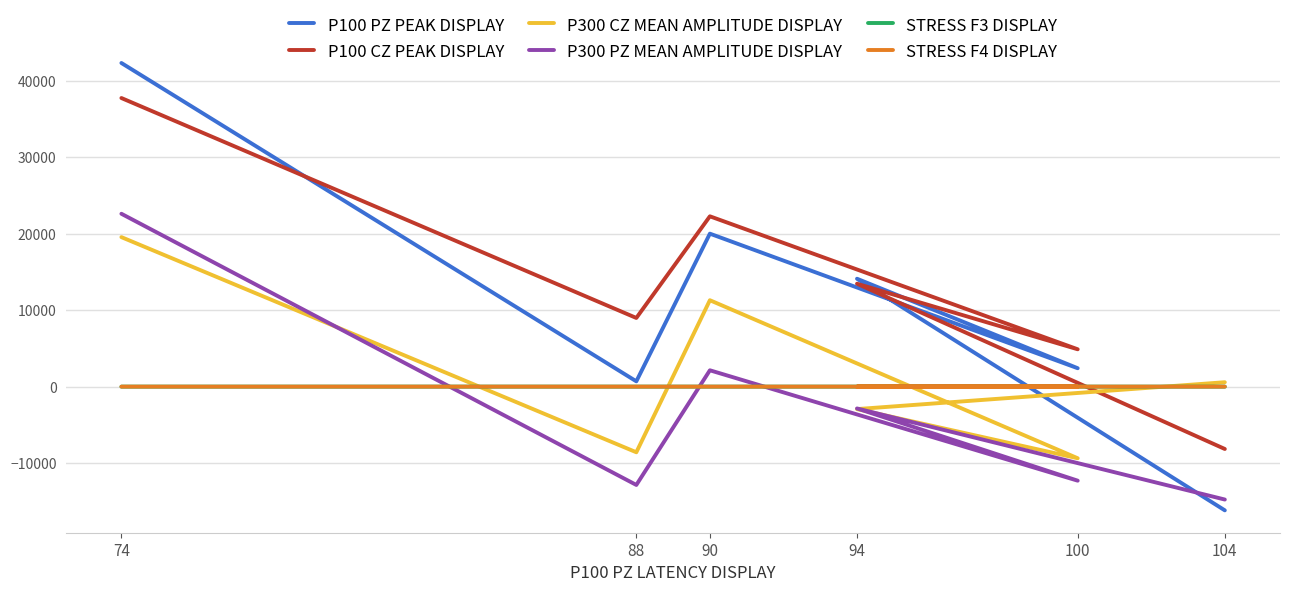

What are all the series names shown in the legend?

P100 PZ PEAK DISPLAY, P100 CZ PEAK DISPLAY, P300 CZ MEAN AMPLITUDE DISPLAY, P300 PZ MEAN AMPLITUDE DISPLAY, STRESS F3 DISPLAY, STRESS F4 DISPLAY